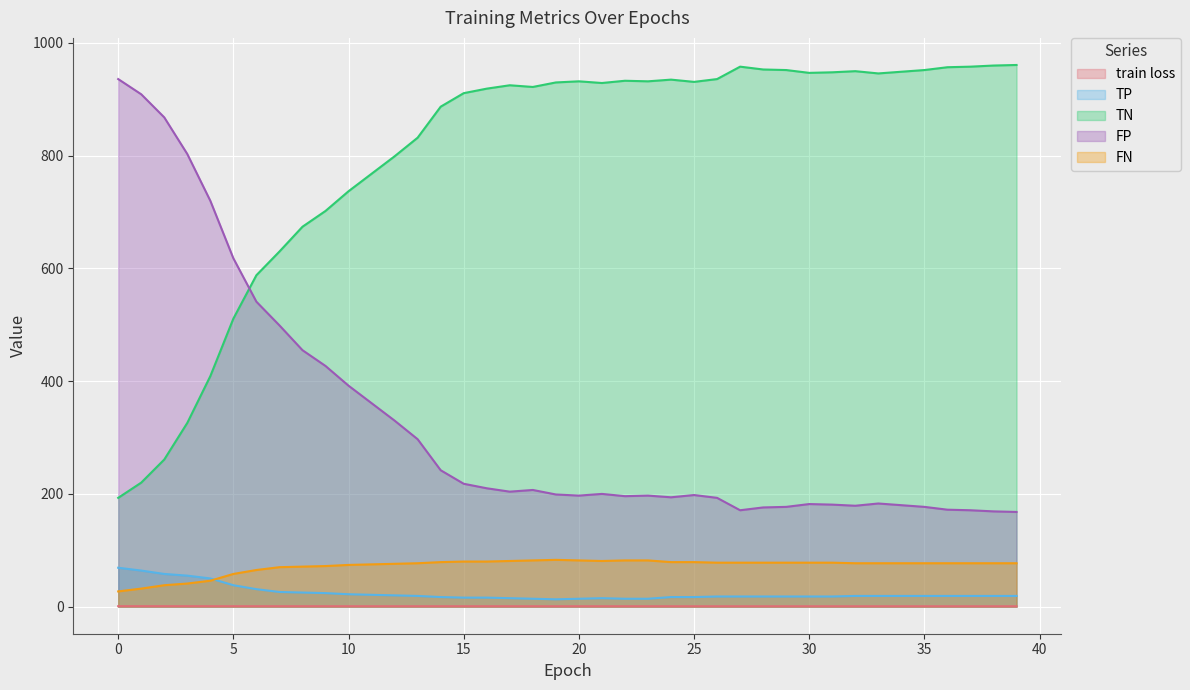

Reading right to left, what are all the values shown in this chart?

train loss: 39=0.6	38=0.6	37=0.6	36=0.6	35=0.6	34=0.6	33=0.6	32=0.6	31=0.6	30=0.6	29=0.6	28=0.6	27=0.6	26=0.6	25=0.6	24=0.6	23=0.6	22=0.6	21=0.6	20=0.7	19=0.7	18=0.7	17=0.7	16=0.7	15=0.7	14=0.7	13=0.7	12=0.7	11=0.7	10=0.7	9=0.7	8=0.7	7=0.7	6=0.7	5=0.7	4=0.7	3=0.7	2=0.8	1=0.8	0=0.8
TP: 39=19.0	38=19.0	37=19.0	36=19.0	35=19.0	34=19.0	33=19.0	32=19.0	31=18.0	30=18.0	29=18.0	28=18.0	27=18.0	26=18.0	25=17.0	24=17.0	23=14.0	22=14.0	21=15.0	20=14.0	19=13.0	18=14.0	17=15.0	16=16.0	15=16.0	14=17.0	13=19.0	12=20.0	11=21.0	10=22.0	9=24.0	8=25.0	7=26.0	6=31.0	5=38.0	4=50.0	3=55.0	2=58.0	1=64.0	0=69.0
TN: 39=168.0	38=169.0	37=171.0	36=172.0	35=177.0	34=180.0	33=183.0	32=179.0	31=181.0	30=182.0	29=177.0	28=176.0	27=171.0	26=193.0	25=198.0	24=194.0	23=197.0	22=196.0	21=200.0	20=197.0	19=199.0	18=207.0	17=204.0	16=210.0	15=218.0	14=242.0	13=297.0	12=330.0	11=361.0	10=392.0	9=427.0	8=455.0	7=499.0	6=541.0	5=618.0	4=720.0	3=803.0	2=868.0	1=909.0	0=936.0
FP: 39=961.0	38=960.0	37=958.0	36=957.0	35=952.0	34=949.0	33=946.0	32=950.0	31=948.0	30=947.0	29=952.0	28=953.0	27=958.0	26=936.0	25=931.0	24=935.0	23=932.0	22=933.0	21=929.0	20=932.0	19=930.0	18=922.0	17=925.0	16=919.0	15=911.0	14=887.0	13=832.0	12=799.0	11=768.0	10=737.0	9=702.0	8=674.0	7=630.0	6=588.0	5=511.0	4=409.0	3=326.0	2=261.0	1=220.0	0=193.0
FN: 39=77.0	38=77.0	37=77.0	36=77.0	35=77.0	34=77.0	33=77.0	32=77.0	31=78.0	30=78.0	29=78.0	28=78.0	27=78.0	26=78.0	25=79.0	24=79.0	23=82.0	22=82.0	21=81.0	20=82.0	19=83.0	18=82.0	17=81.0	16=80.0	15=80.0	14=79.0	13=77.0	12=76.0	11=75.0	10=74.0	9=72.0	8=71.0	7=70.0	6=65.0	5=58.0	4=46.0	3=41.0	2=38.0	1=32.0	0=27.0